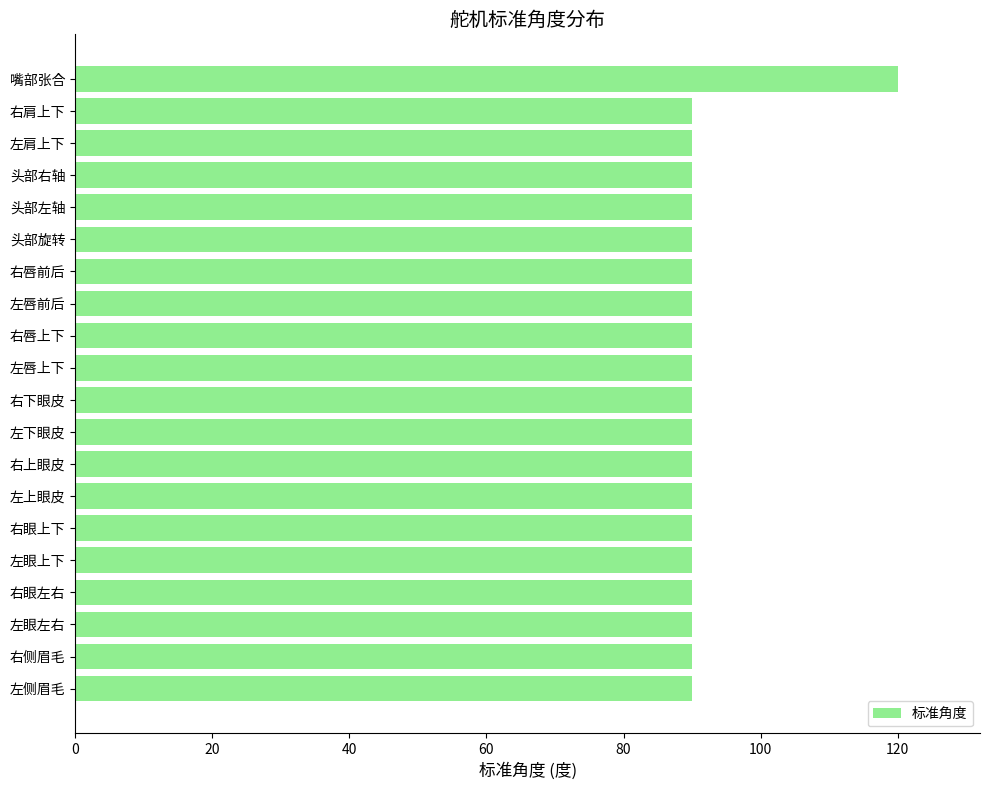

What is the average value?

92